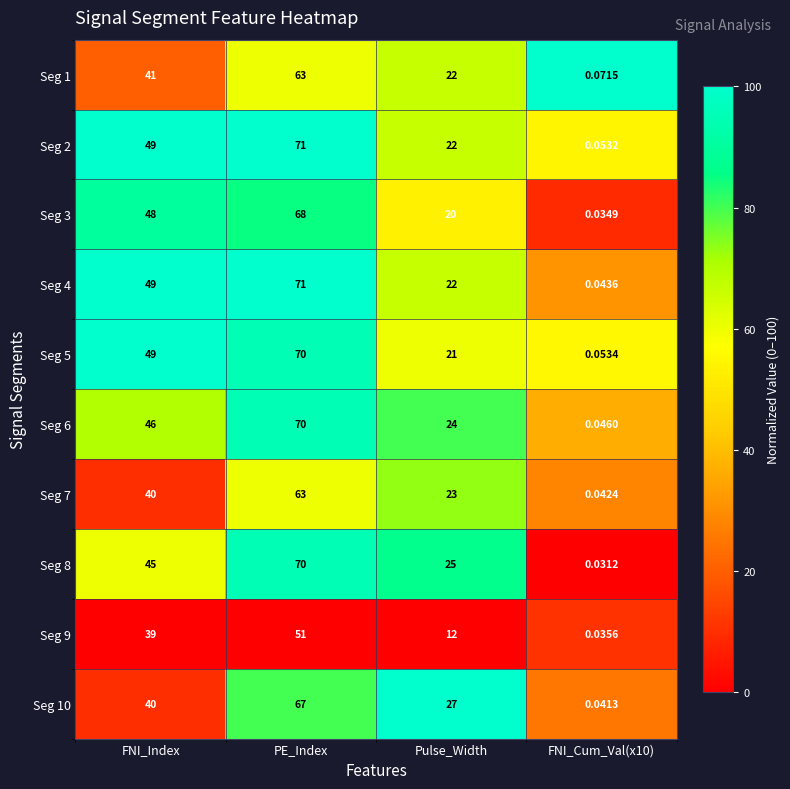

At which label is Seg 9 closest to 25?

Pulse_Width